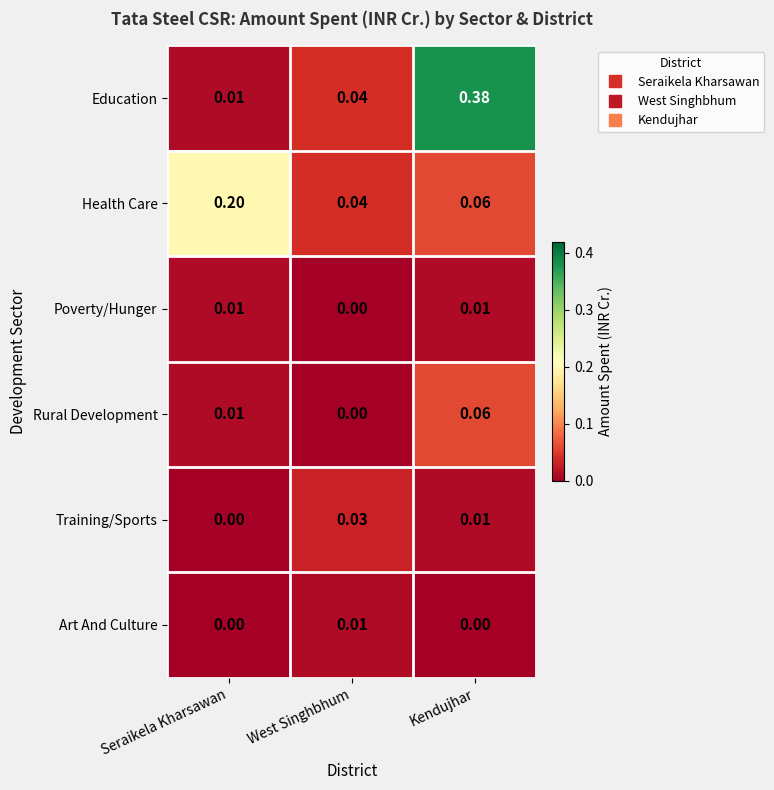

At which label is Poverty/Hunger closest to 0?

West Singhbhum